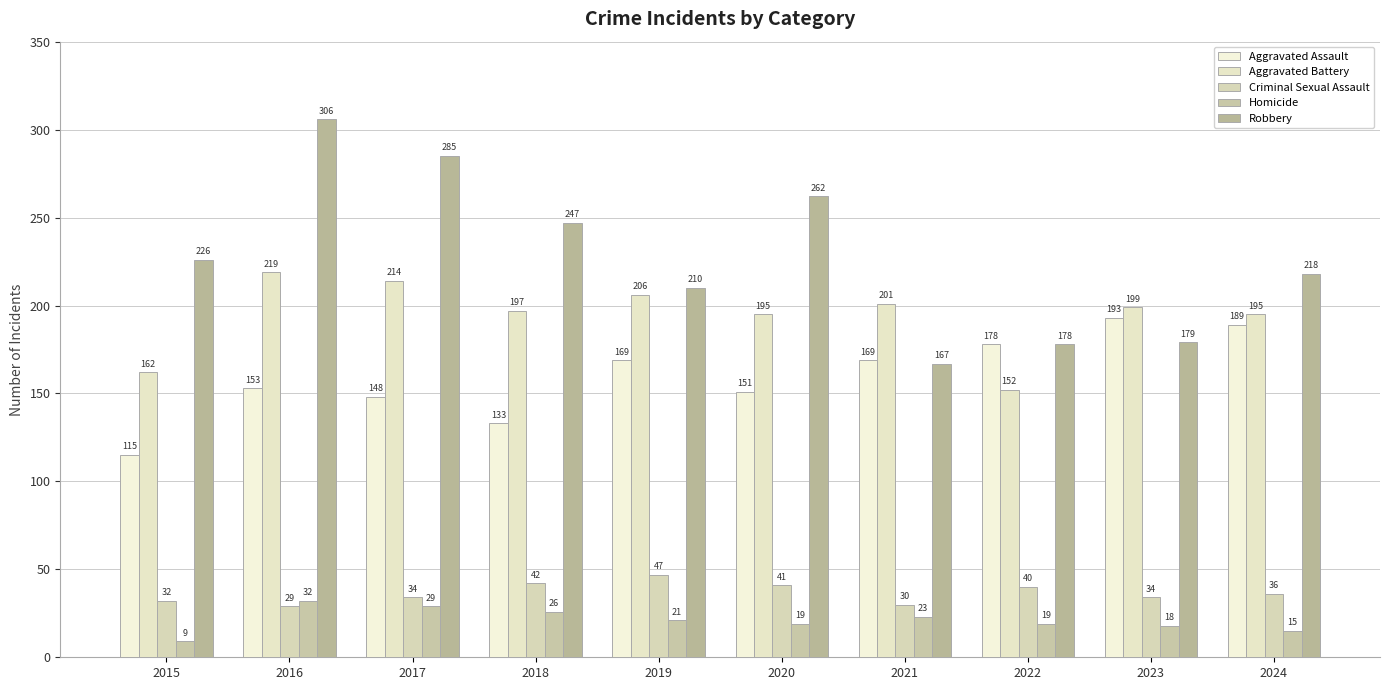

What is the value of the Robbery bar at the 2nd from the left?

306